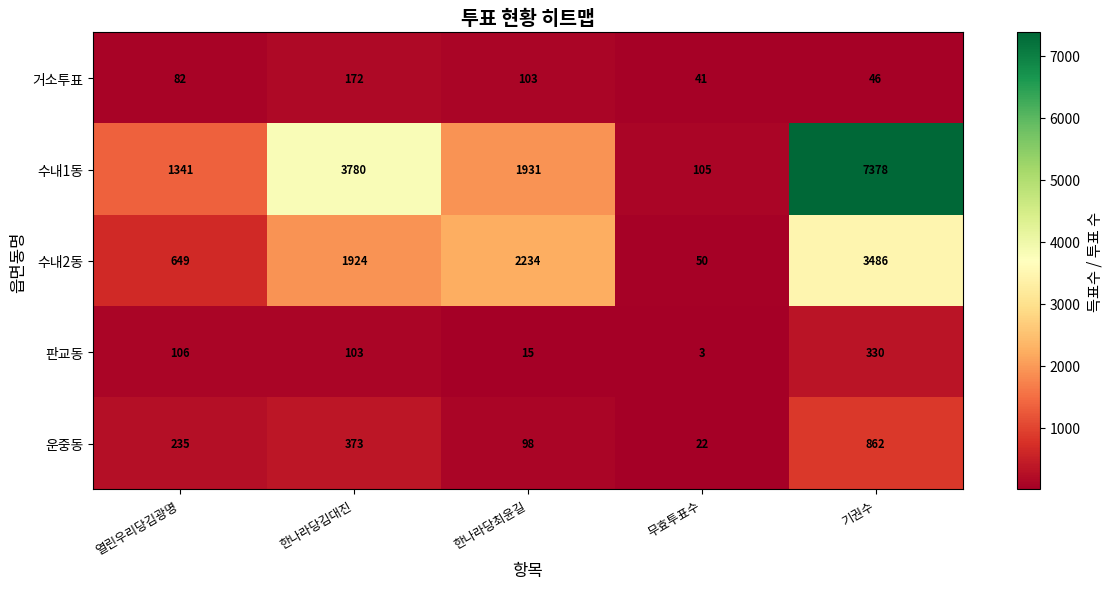

What is the spread (max minus min) of values at 한나라당김대진?

3677